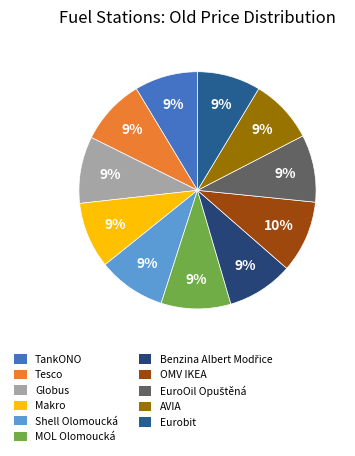

Count the number of slices in the pie.

11